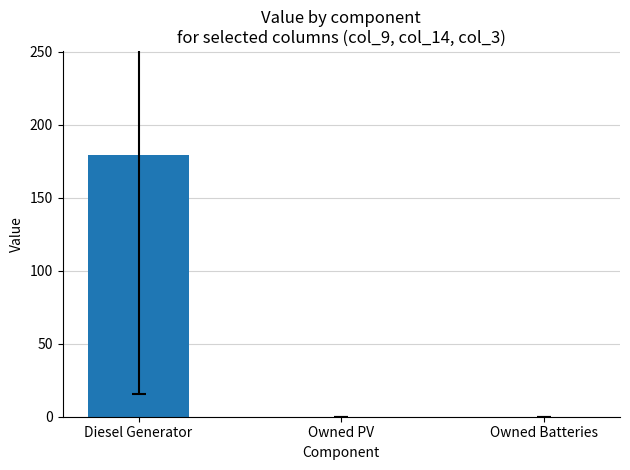

Is it true that the value at Diesel Generator is 37?

False